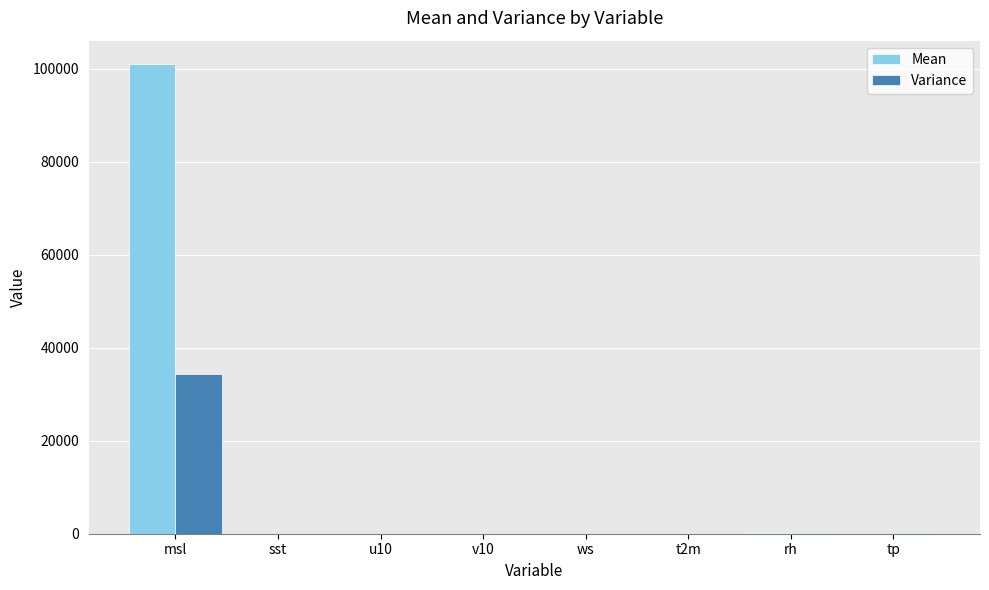

At which label does Mean first exceed 27?

msl